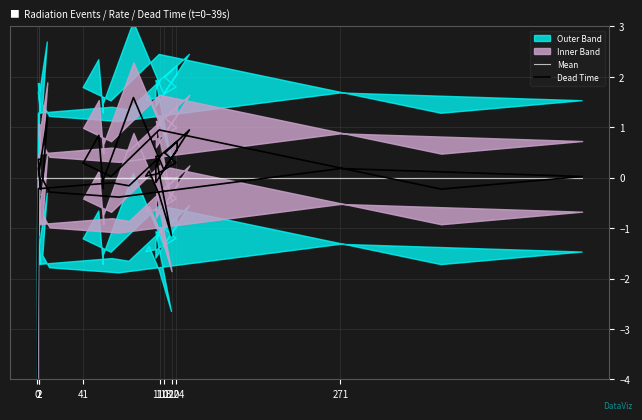

How many interior local valleys does the Dead Time series have?

11